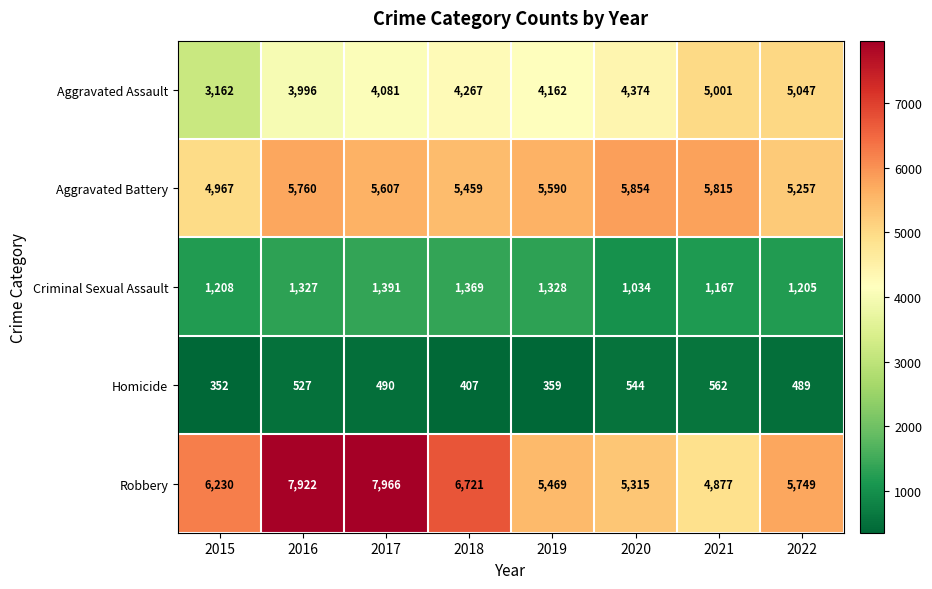

How many values in the Aggravated Battery series are below 5607?

4